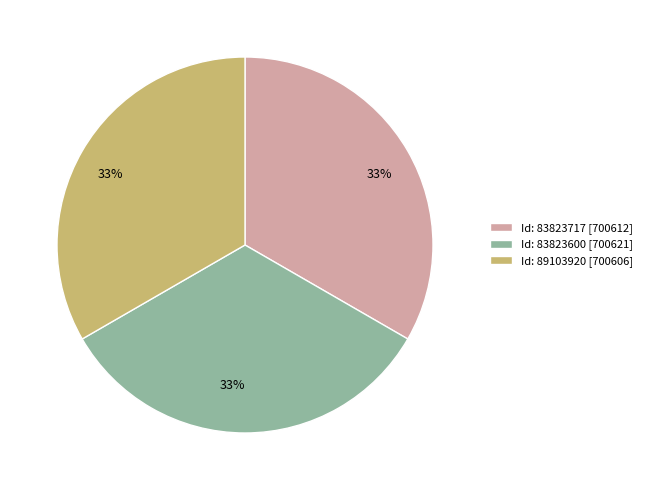

The Id: 89103920 [700606] slice represents 33% of the pie. True or false?

True